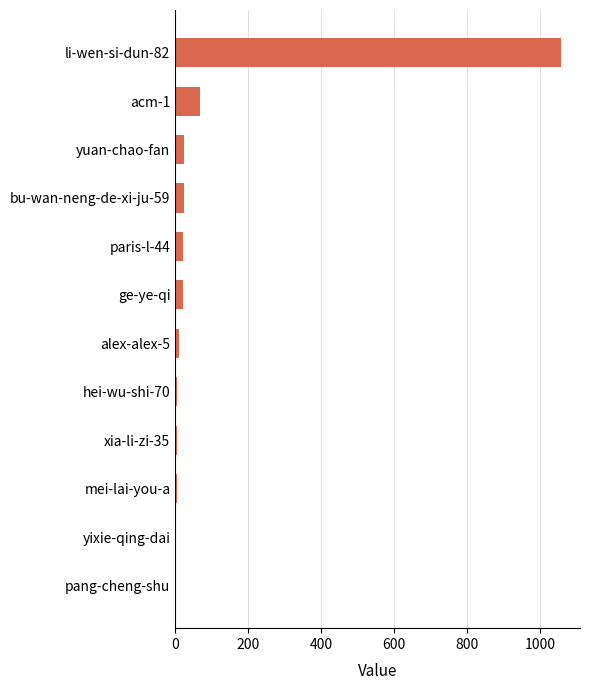

Are the bars horizontal?

Yes